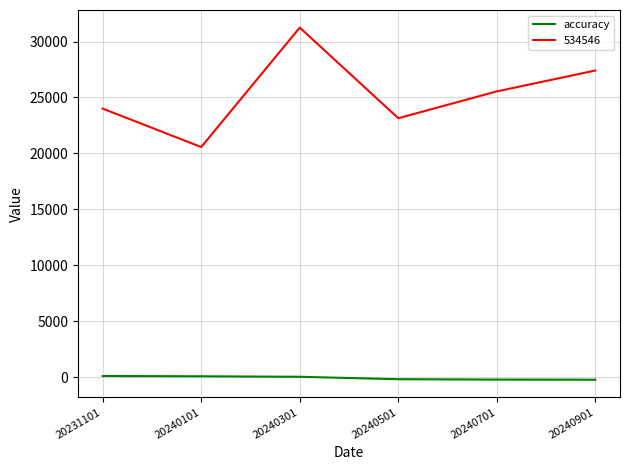

Which label corresponds to the largest value in the chart?

20240301